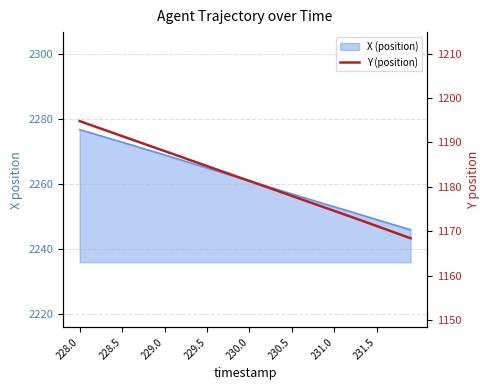

What is the greatest value displayed?

1194.8